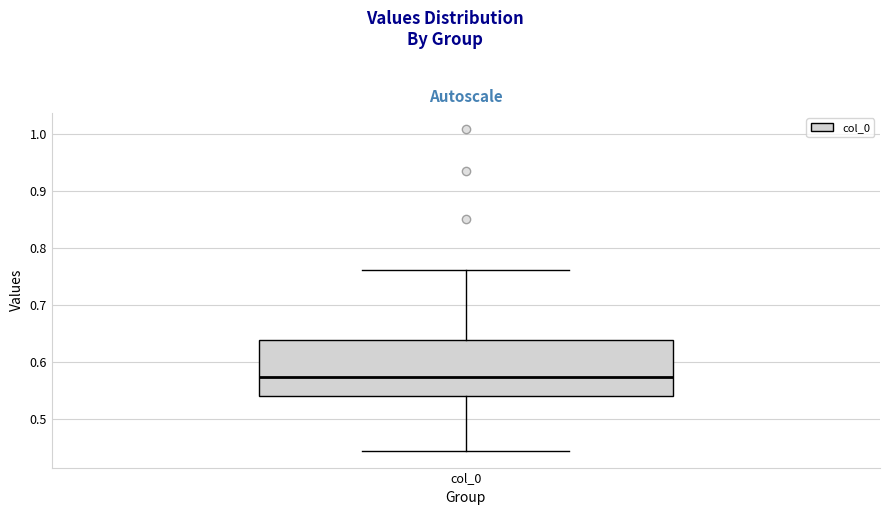

Read this box plot against the y-axis: the position of the median line, the range covered by the box, and the ends of both whiskers. The values are not printed on the chart, so give them approximately, as read against the axis.

median 0.57, box 0.54 to 0.64, whiskers 0.44 to 0.76